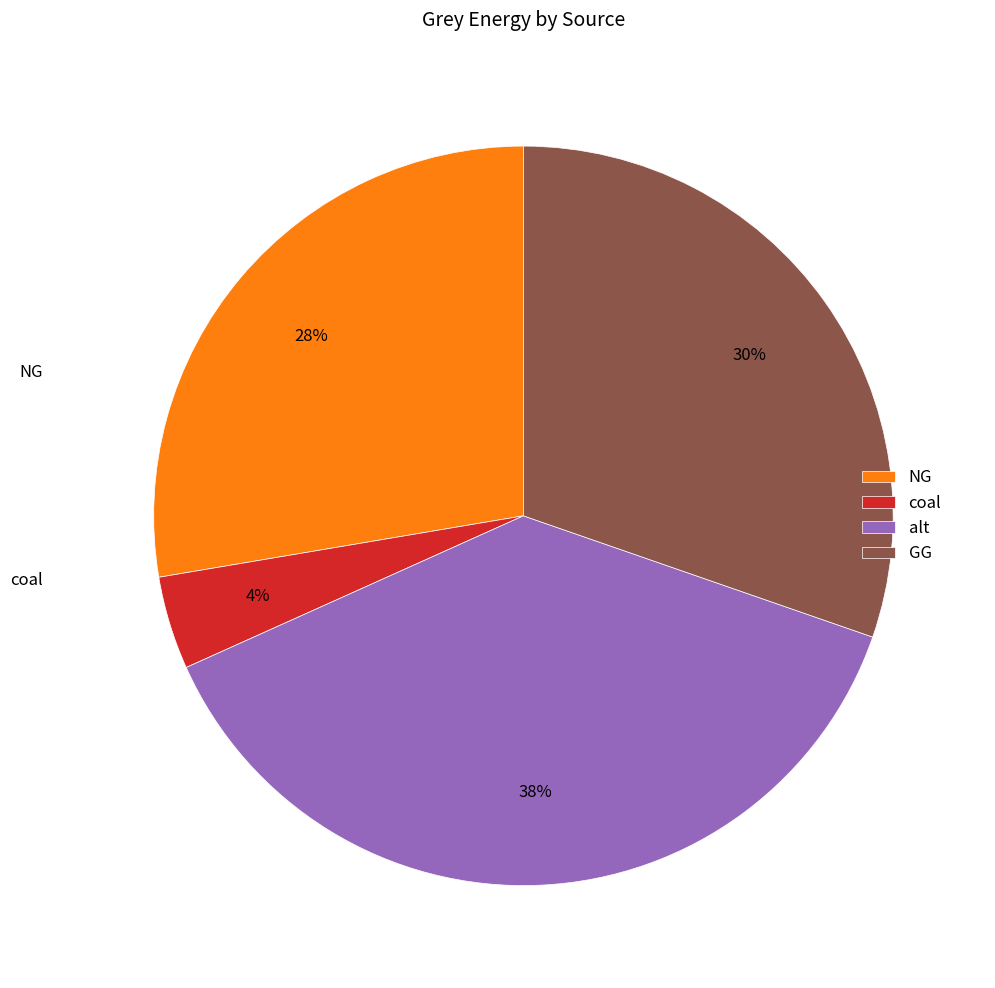

Combined, do GG and NG account for over 50%?

Yes